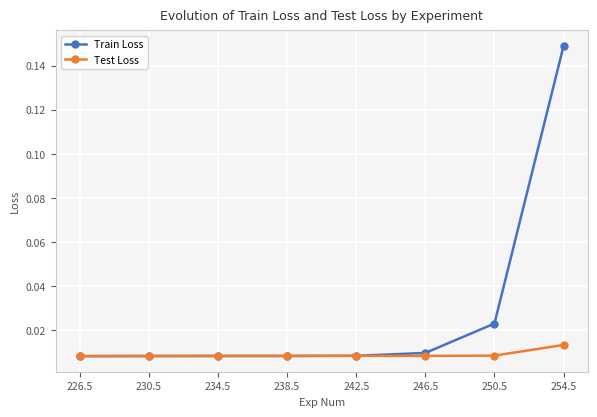

What is the label of the 7th point from the left?

250.5